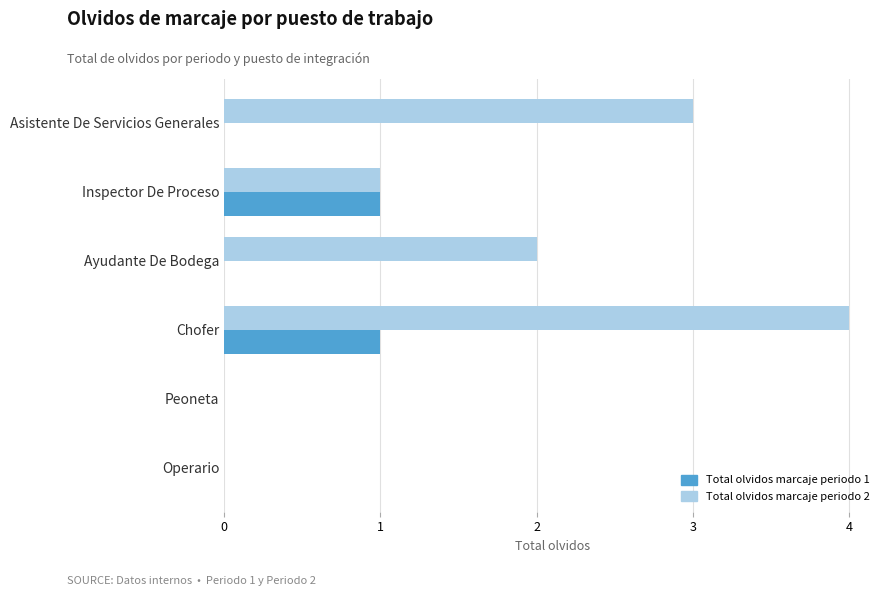

At which category is the sum across all series the highest?

Chofer